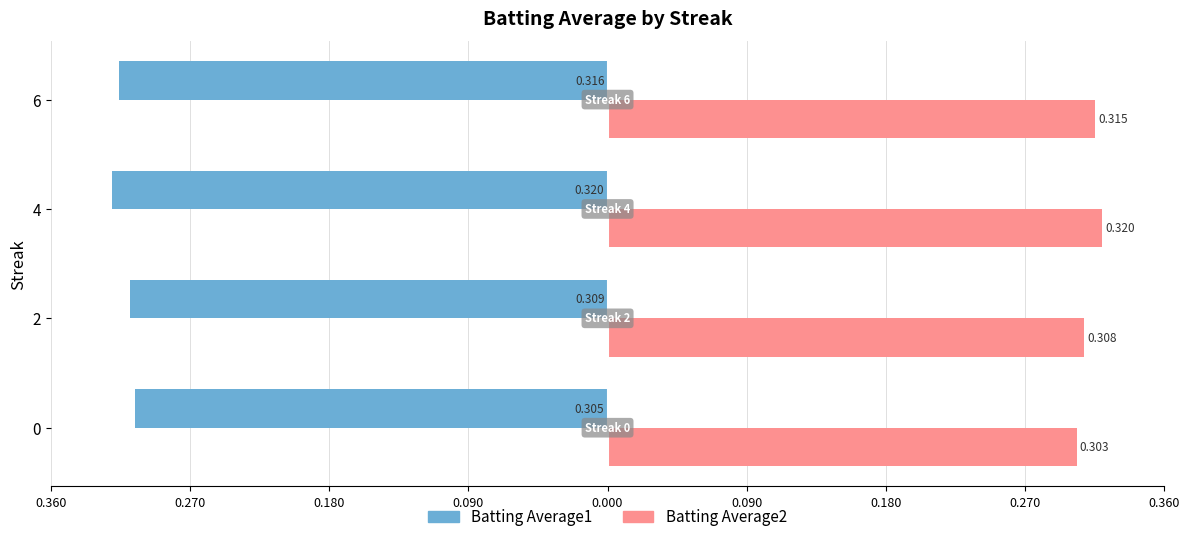

Which series has the widest spread of values?

Batting Average2